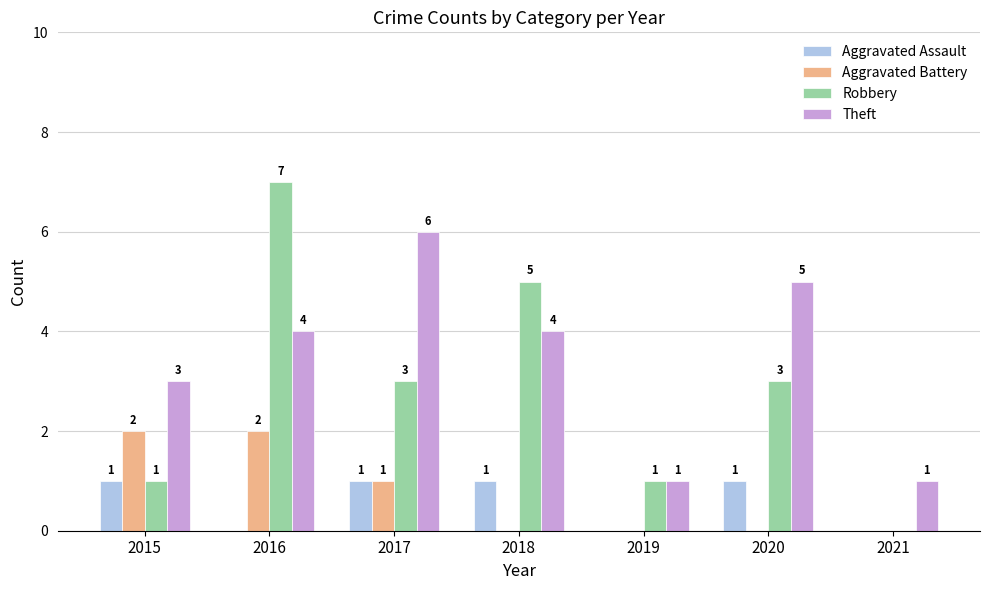

Is it true that Aggravated Assault equals 0 at 2019?

True